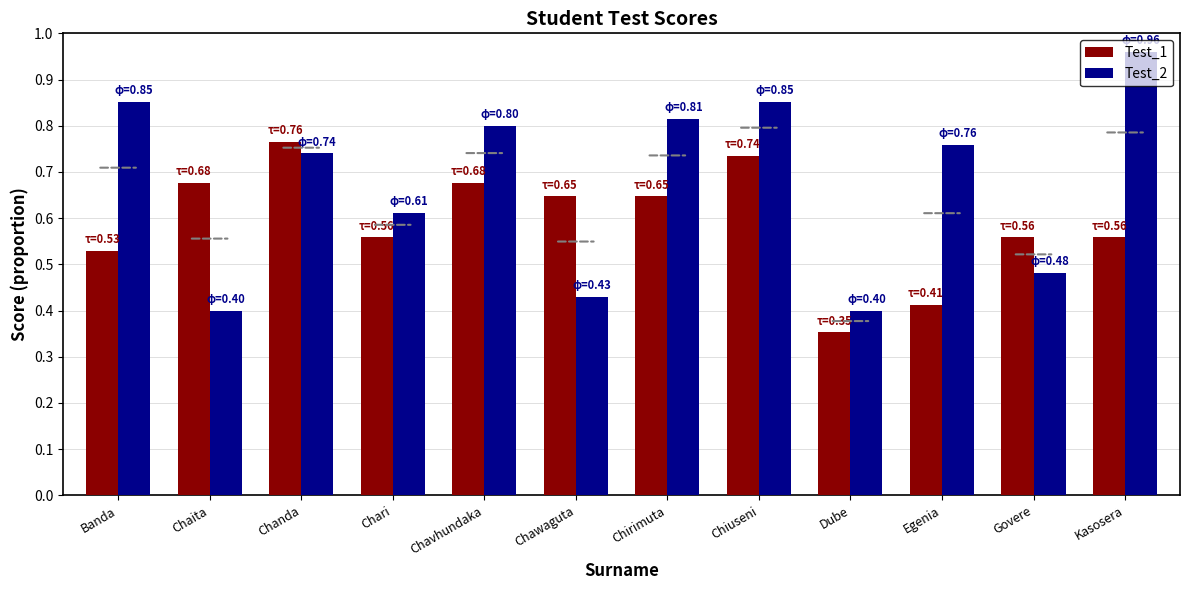

The Test_2 series shows 1.0 at Chanda. True or false?

False